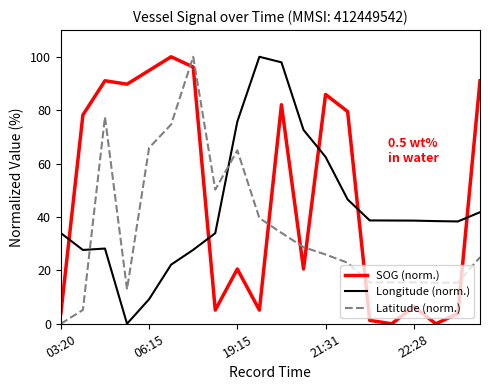

True or false: Longitude (norm.) and Latitude (norm.) intersect in this chart.

True